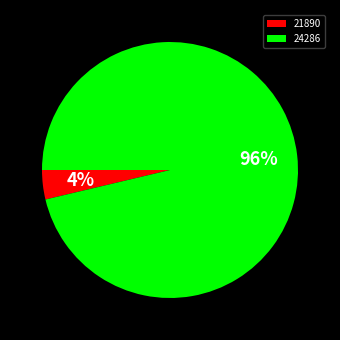

True or false: 21890 accounts for 4% of the total.

True